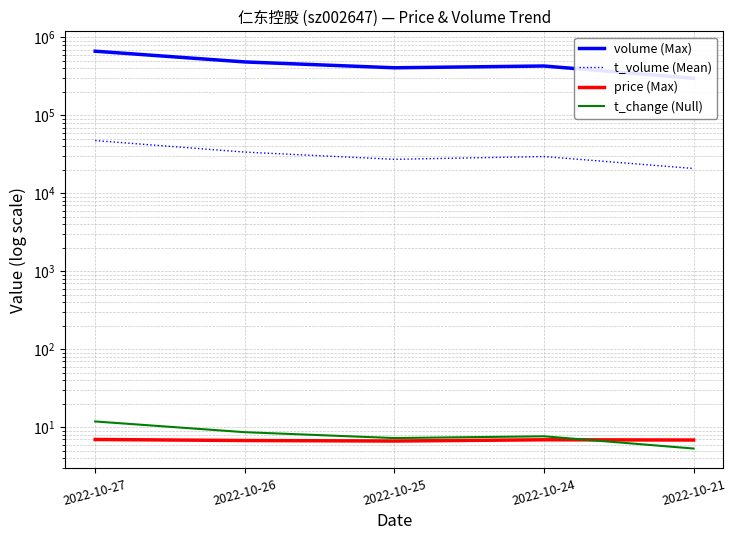

What is the average value of the volume (Max) series?

457986.6